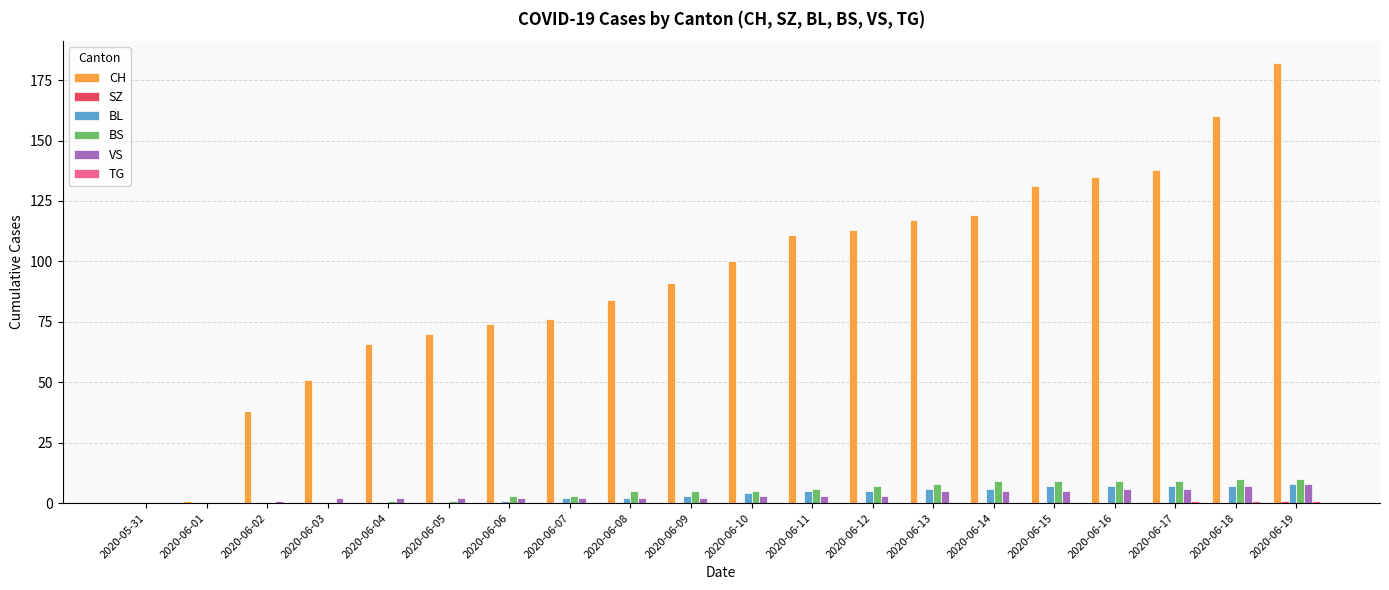

Which series changed the most between 2020-06-01 and 2020-06-12?

CH